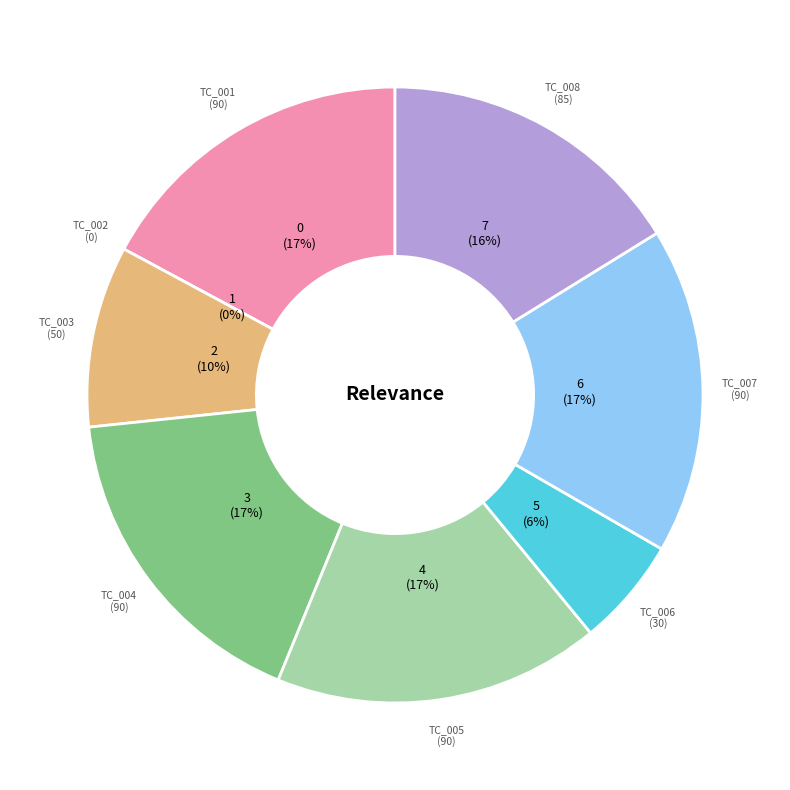

Rank the categories by value from lowest to highest.

TC_002, TC_006, TC_003, TC_008, TC_001, TC_004, TC_005, TC_007